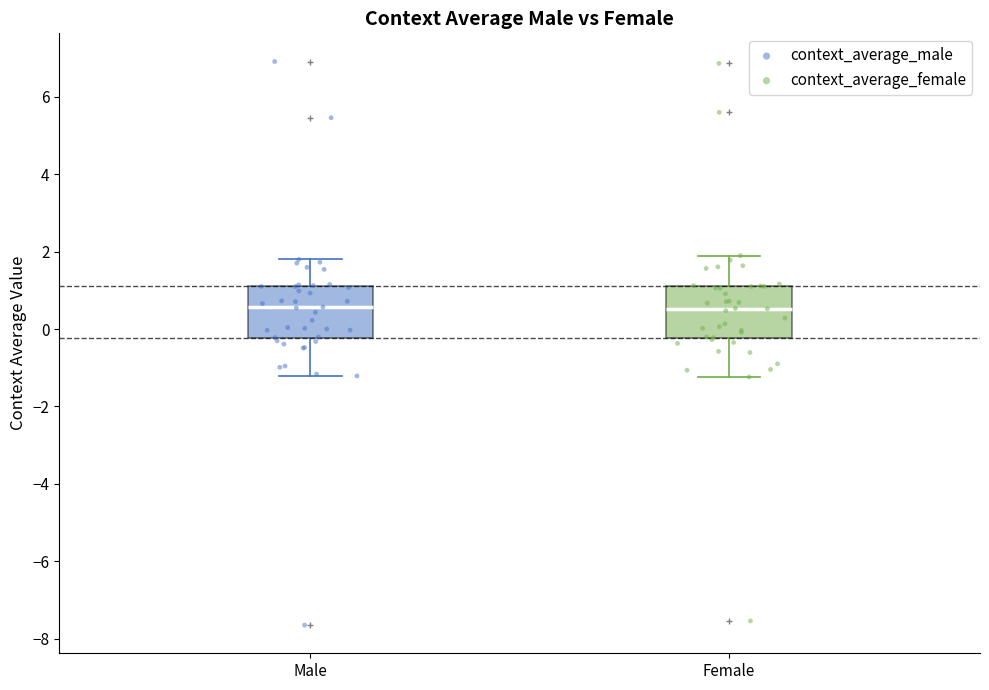

Reading left to right, transcribe this box plot: for each box, give where its median line is, the range the box spans, and where its two whiskers end, as read against the y-axis. The values are not printed on the chart, so give them approximately, as read against the axis.

Male: median 0.6, box -0.2 to 1.2, whiskers -1.2 to 1.8
Female: median 0.6, box -0.2 to 1.2, whiskers -1.2 to 1.8